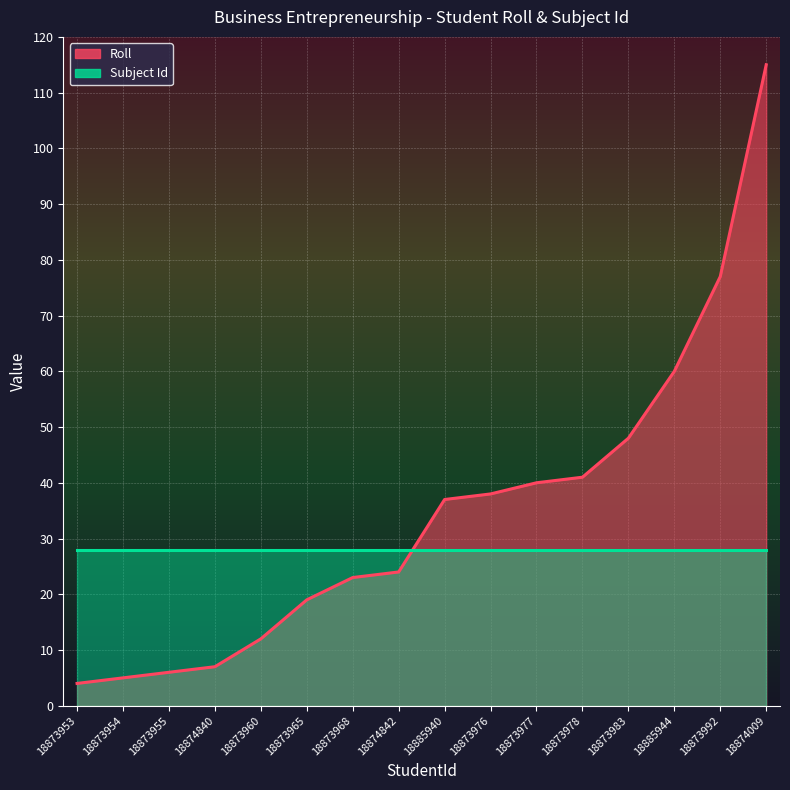

What is the difference between the values at 18873955 and 18874840?

1